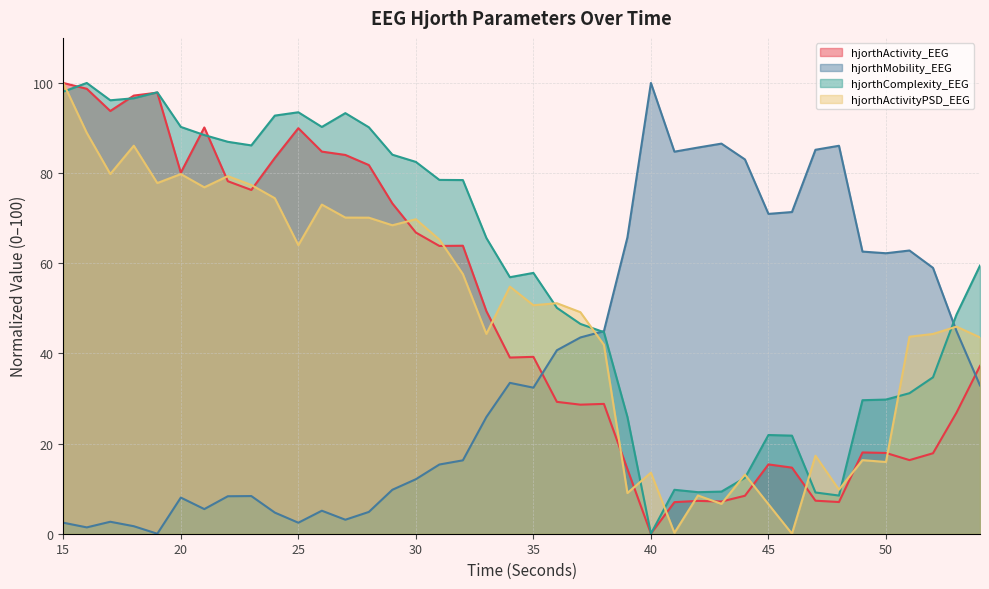

What is the value of the hjorthActivityPSD_EEG point at the 31st from the left?

6.5